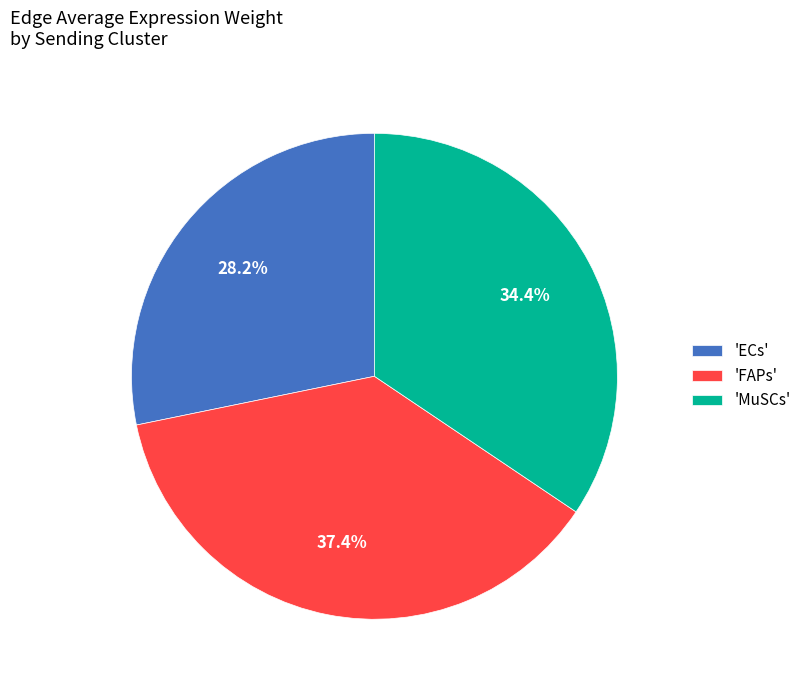

What is the largest slice in the pie chart?

'FAPs'